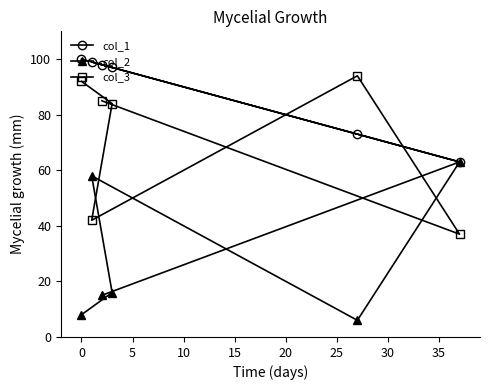

What is the smallest value displayed?

6